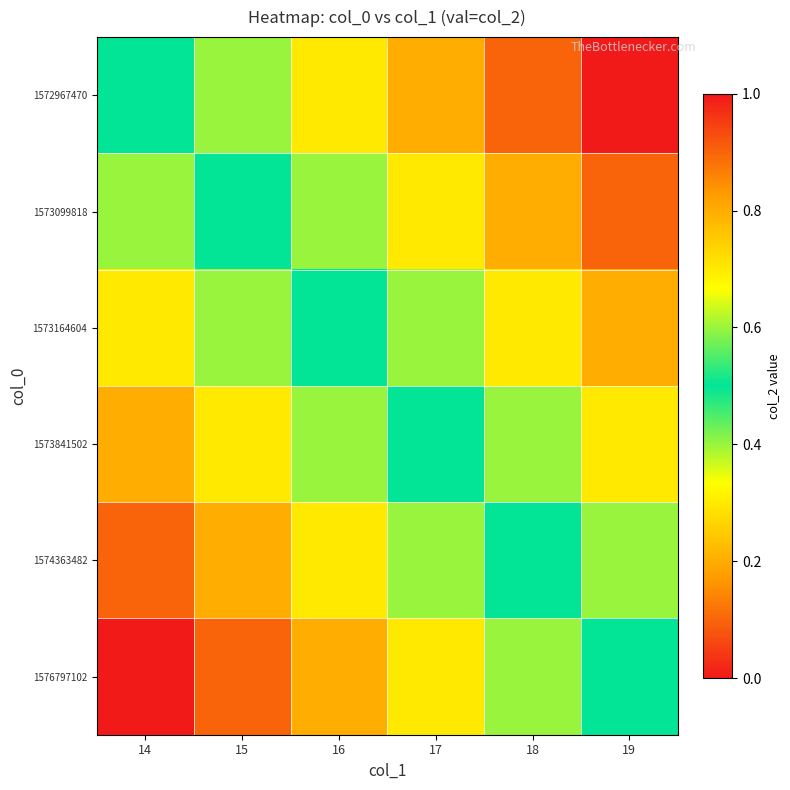

Count the number of data series in this chart.

6